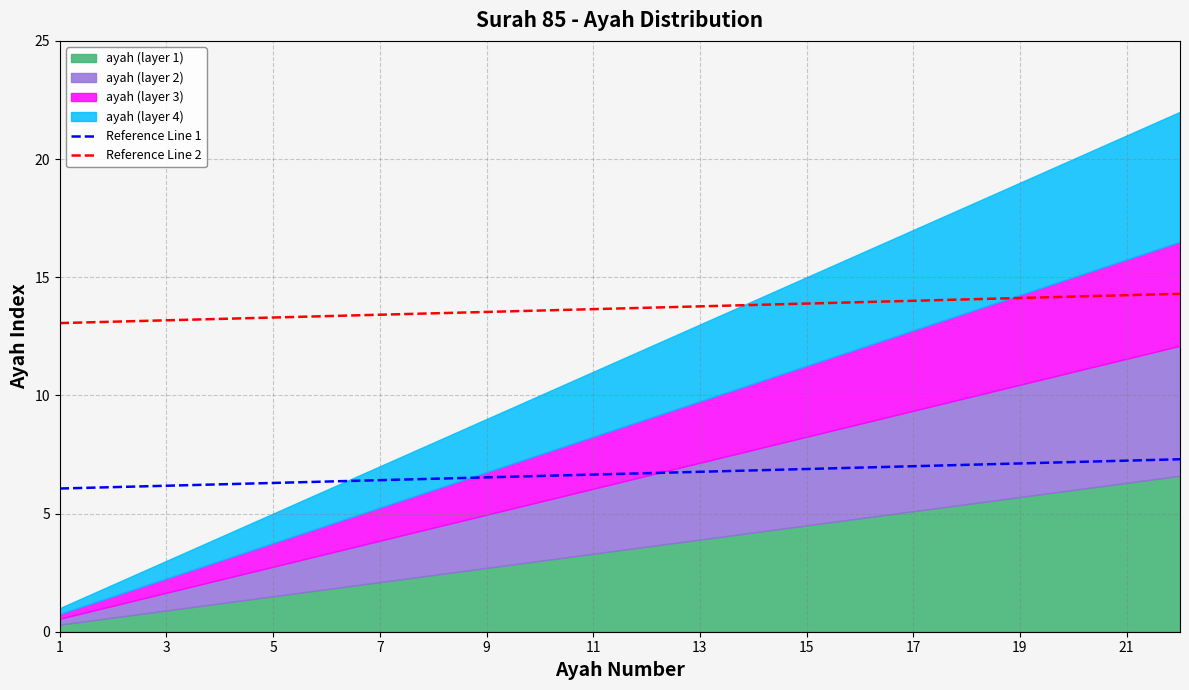

True or false: Reference Line 2 and Reference Line 1 intersect in this chart.

False